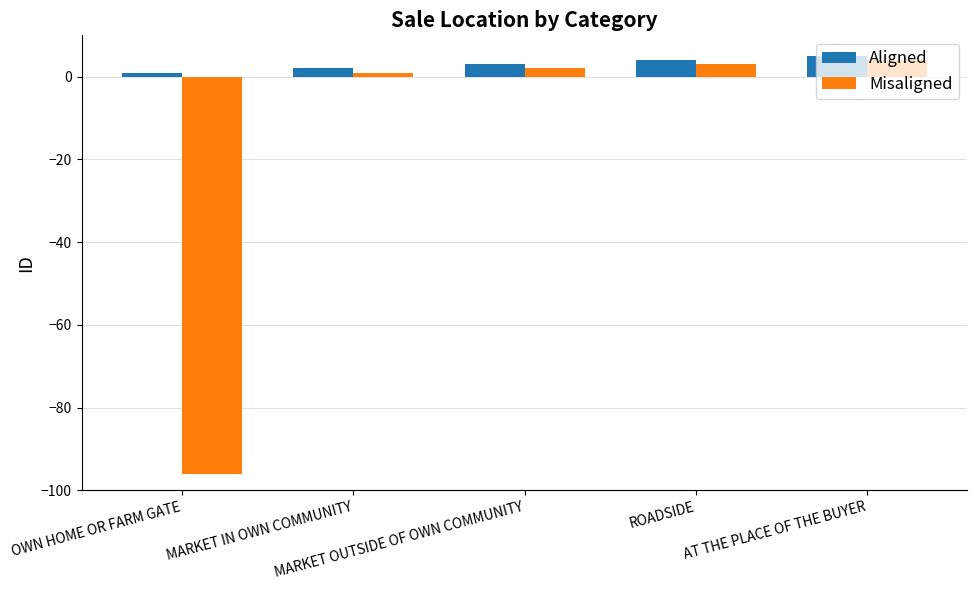

The Misaligned series shows 3 at ROADSIDE. True or false?

True